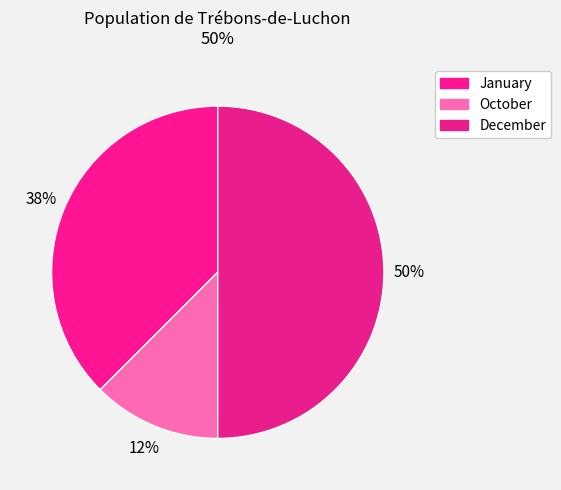

Is there any slice that represents more than half of the pie?

No